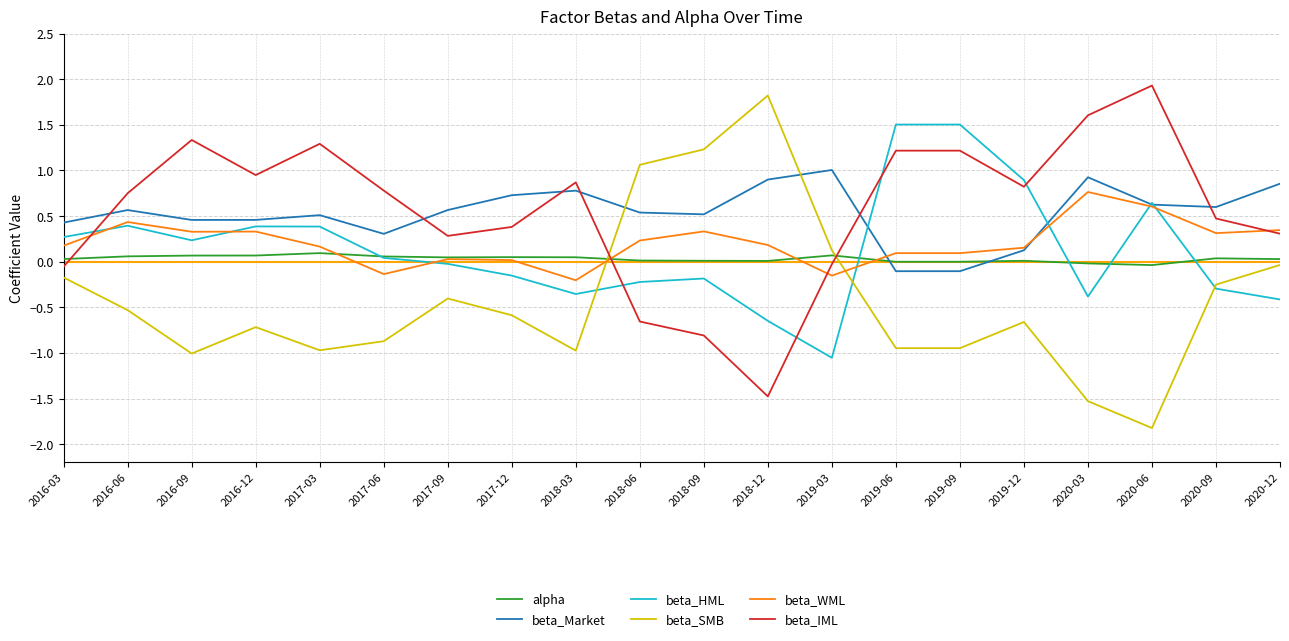

The value of beta_IML at 2017-06 is 0.3. True or false?

False